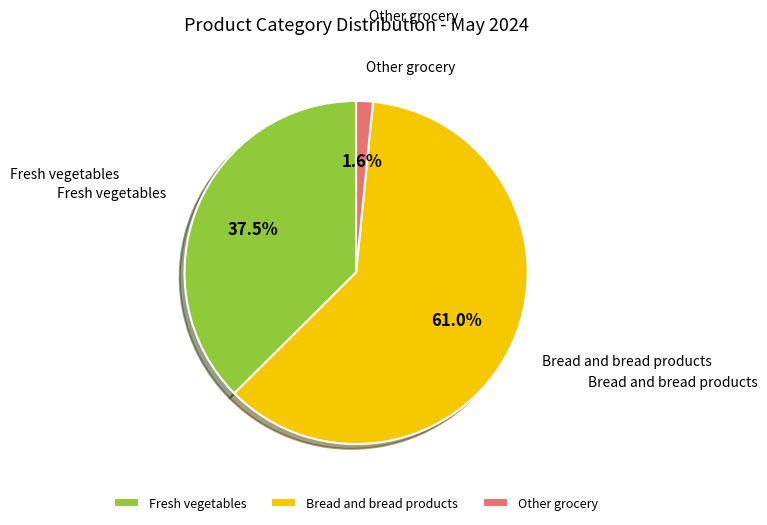

What percentage is NOT represented by Other grocery?

98.4%